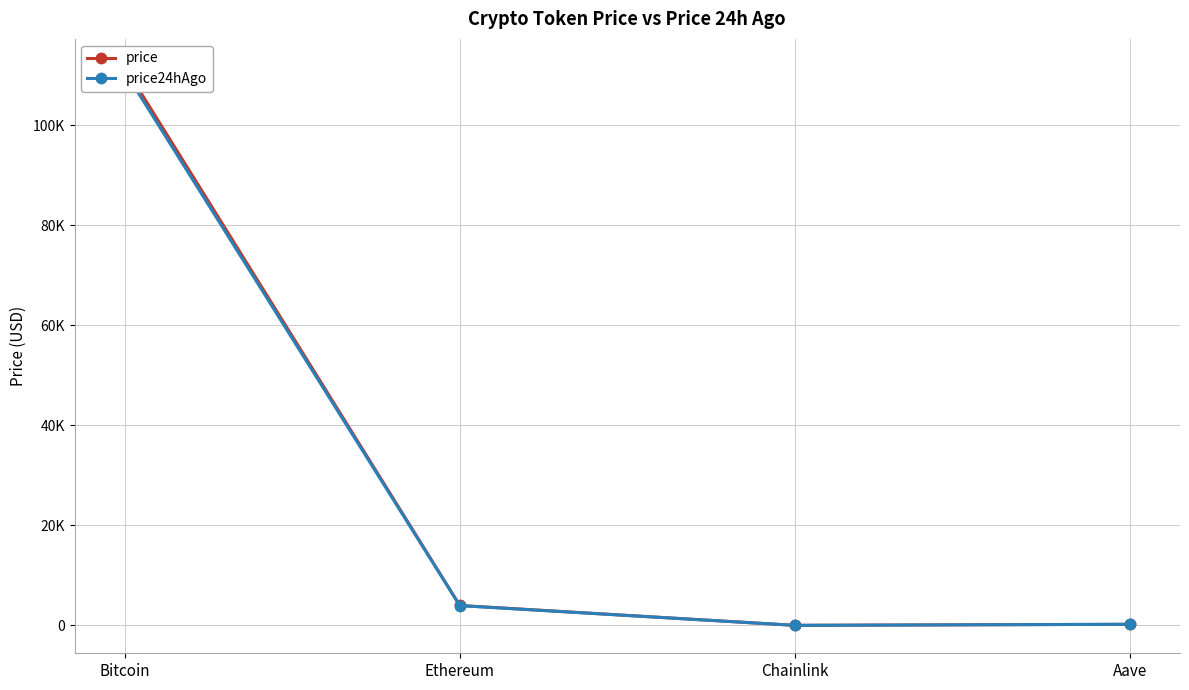

What is the value of the price24hAgo point at the 1st from the left?

110771.0